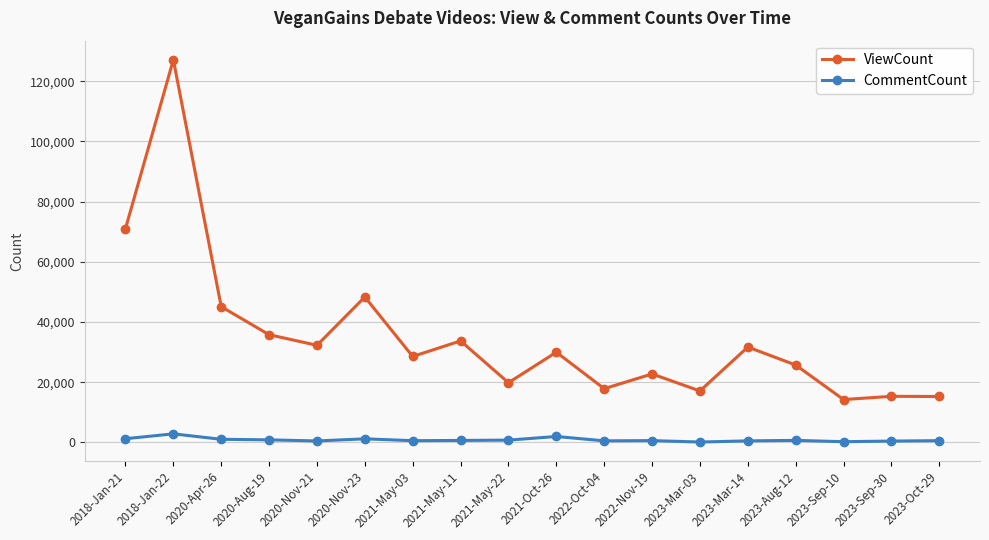

At which category is the sum across all series the highest?

2018-Jan-22